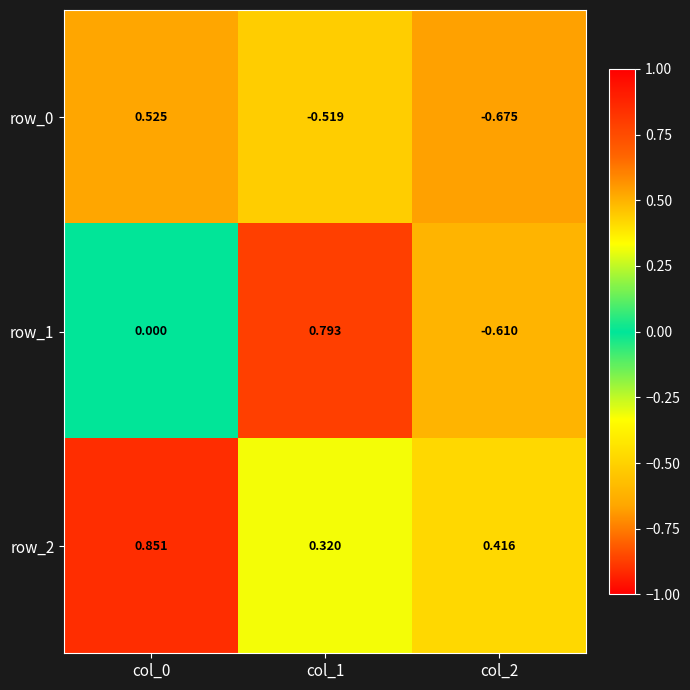

Between col_0 and col_1, which series saw the biggest shift?

row_0